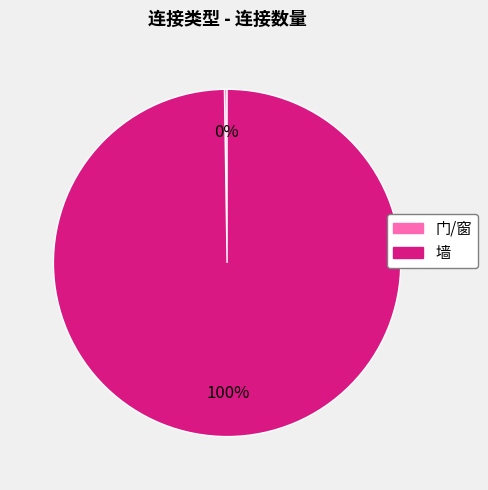

Is there any slice that represents more than half of the pie?

Yes